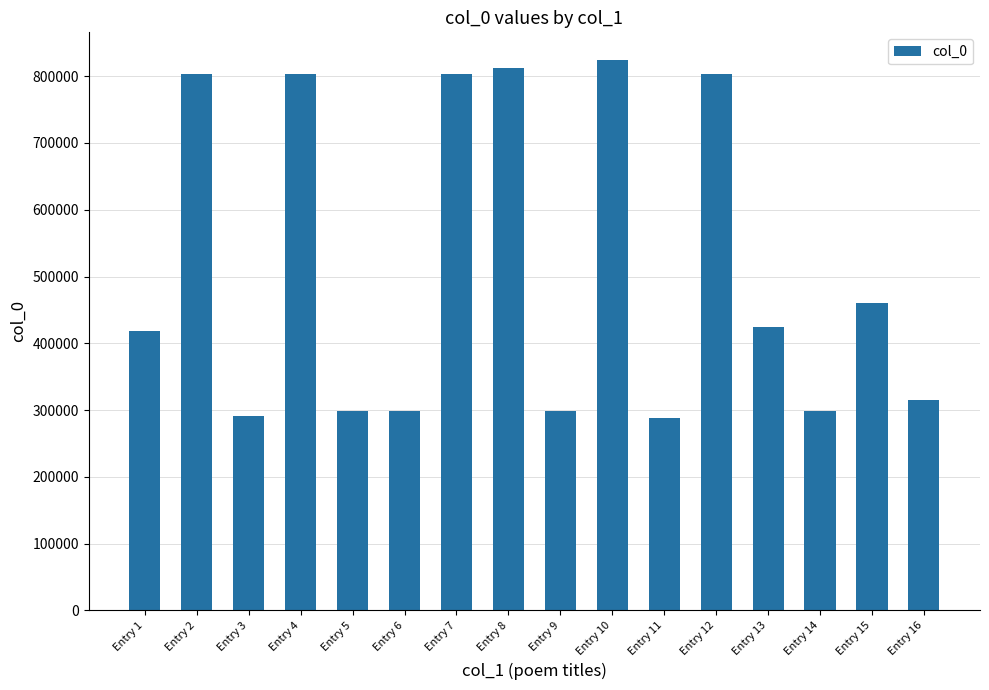

What is the minimum value shown in the chart?

287598